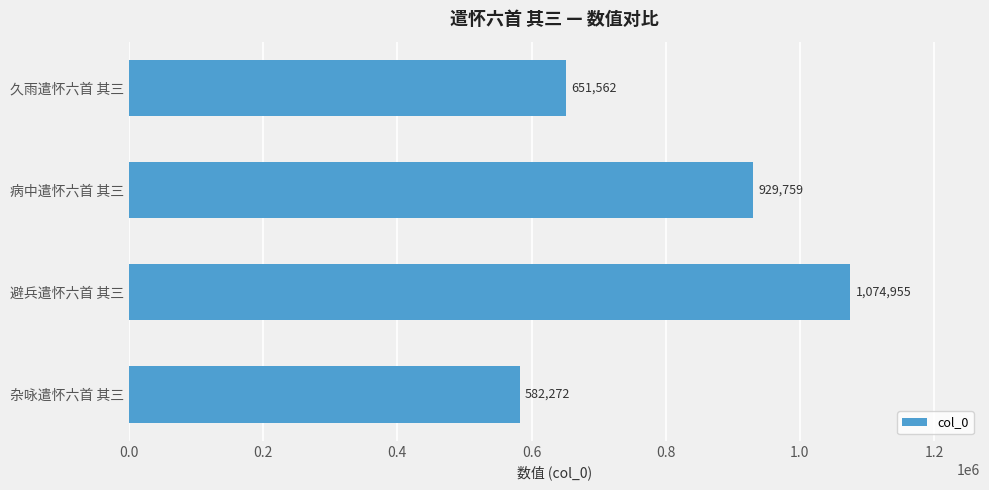

Rank the categories by value from lowest to highest.

杂咏遣怀六首 其三, 久雨遣怀六首 其三, 病中遣怀六首 其三, 避兵遣怀六首 其三